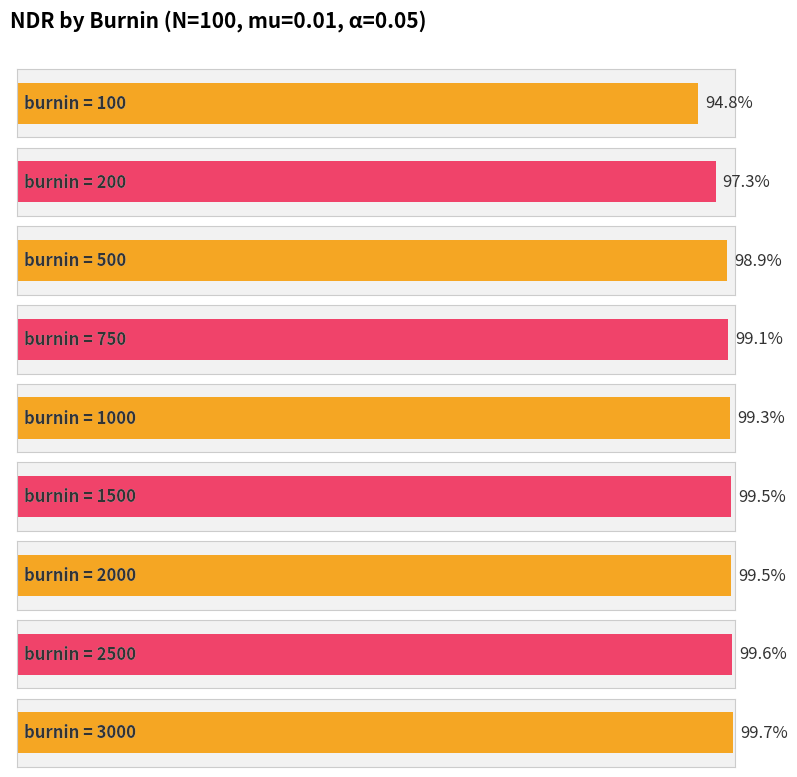

True or false: the data shows 0.9 at 100.

True